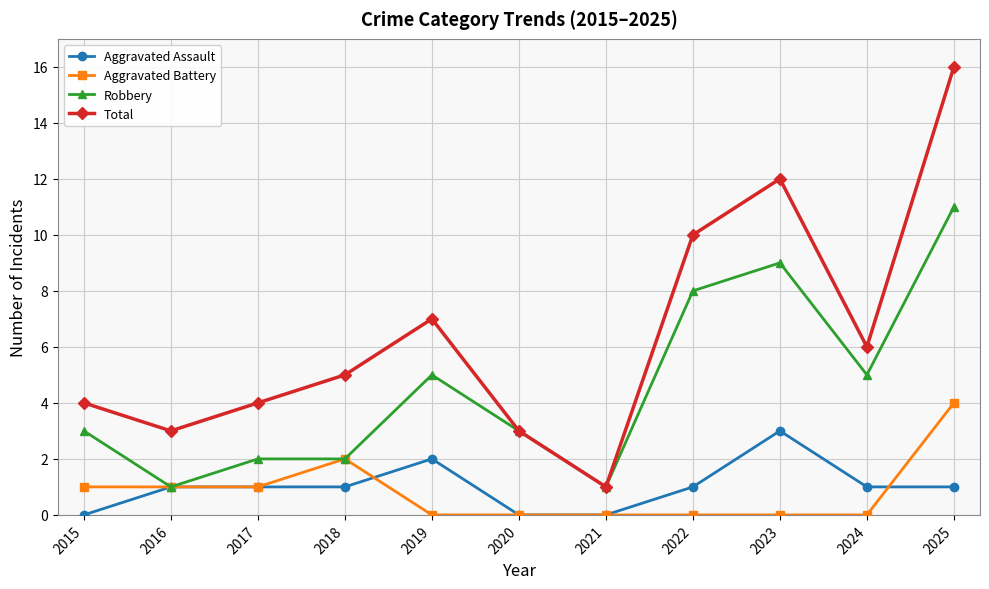

Reading left to right, what are all the values shown in this chart?

Aggravated Assault: 0	1	1	1	2	0	0	1	3	1	1
Aggravated Battery: 1	1	1	2	0	0	0	0	0	0	4
Robbery: 3	1	2	2	5	3	1	8	9	5	11
Total: 4	3	4	5	7	3	1	10	12	6	16